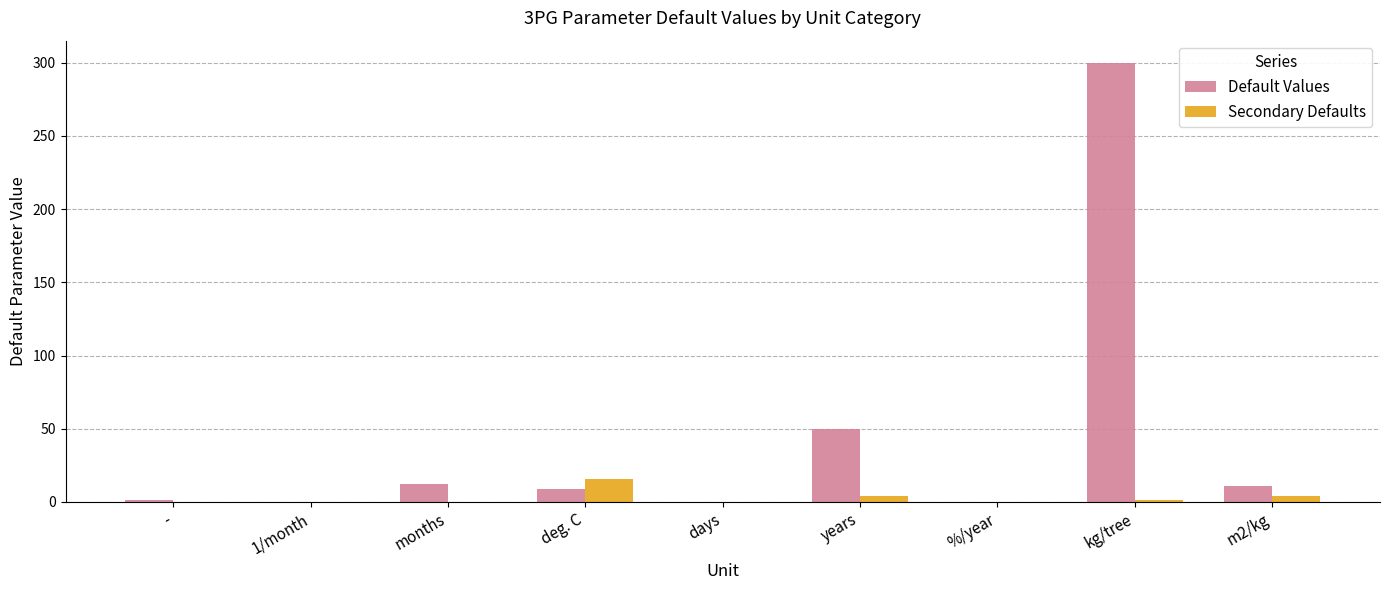

Are the bars horizontal?

No